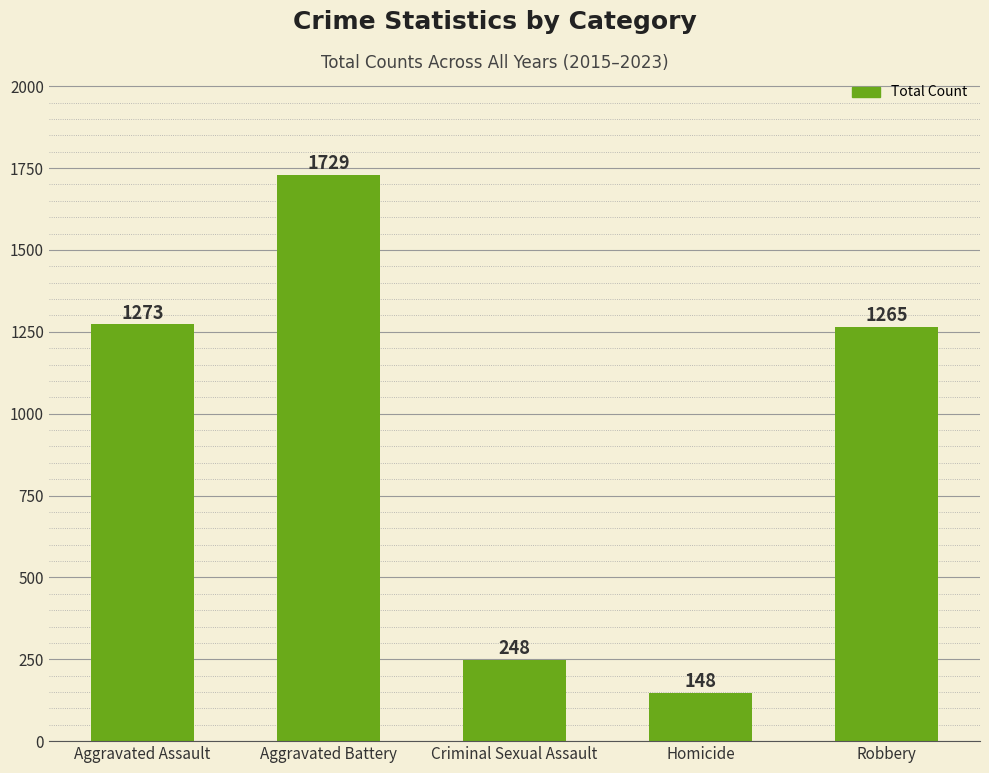

What is the sum of the values at Criminal Sexual Assault and Aggravated Assault?

1521